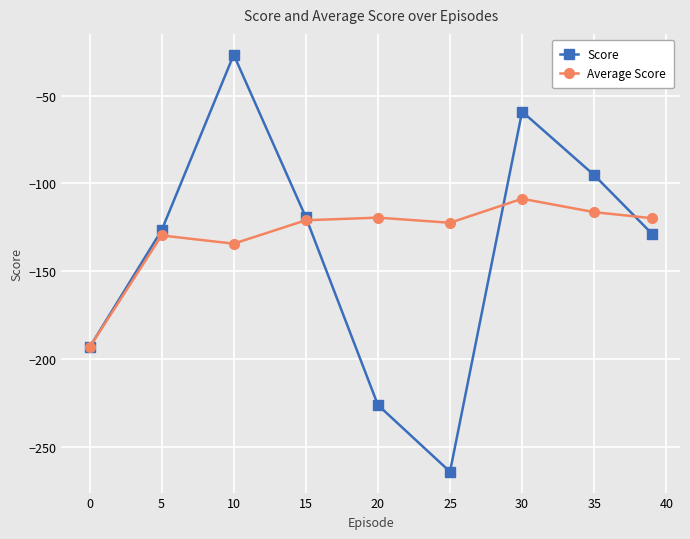

List the series in order of their peak value, highest first.

Score, Average Score